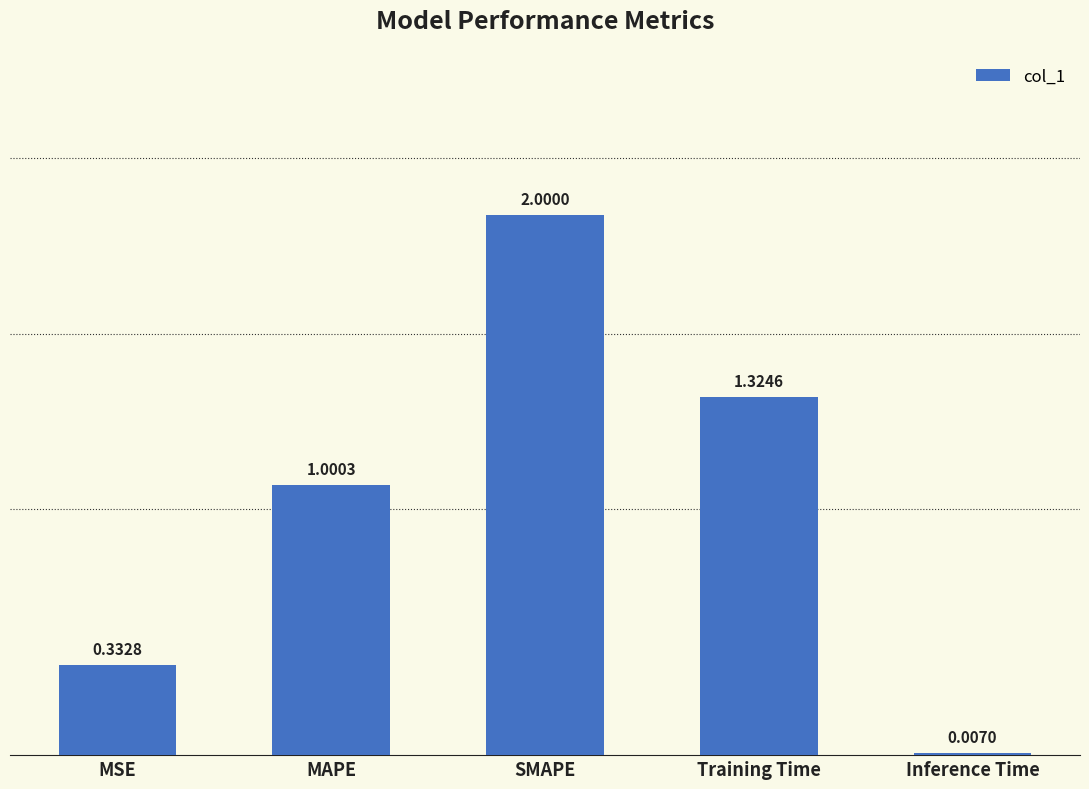

What is the change in value from MAPE to SMAPE?

+1.0